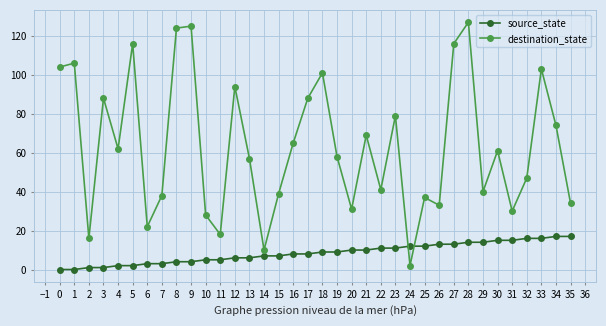

What is the maximum value shown in the chart?

127